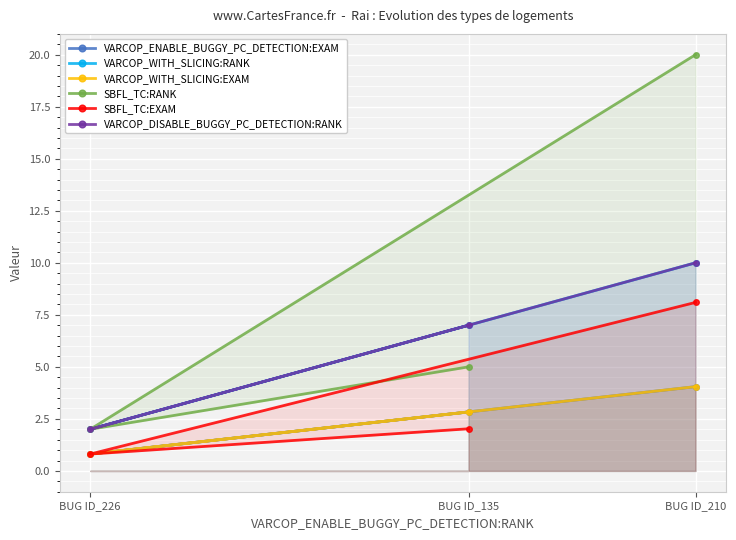

Reading left to right, list all the values displayed in this chart.

VARCOP_ENABLE_BUGGY_PC_DETECTION:EXAM: BUG ID_135=2.8	BUG ID_226=0.8	BUG ID_210=4.0
VARCOP_WITH_SLICING:RANK: BUG ID_135=7.0	BUG ID_226=2.0	BUG ID_210=10.0
VARCOP_WITH_SLICING:EXAM: BUG ID_135=2.8	BUG ID_226=0.8	BUG ID_210=4.0
SBFL_TC:RANK: BUG ID_135=5.0	BUG ID_226=2.0	BUG ID_210=20.0
SBFL_TC:EXAM: BUG ID_135=2.0	BUG ID_226=0.8	BUG ID_210=8.1
VARCOP_DISABLE_BUGGY_PC_DETECTION:RANK: BUG ID_135=7.0	BUG ID_226=2.0	BUG ID_210=10.0